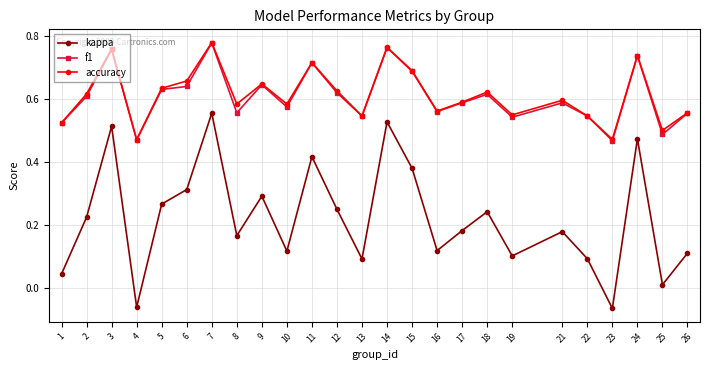

How many f1 values are between 0 and 1?

25